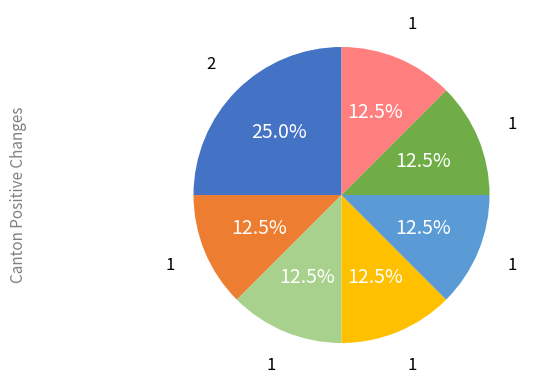

Does any single category account for the majority?

No